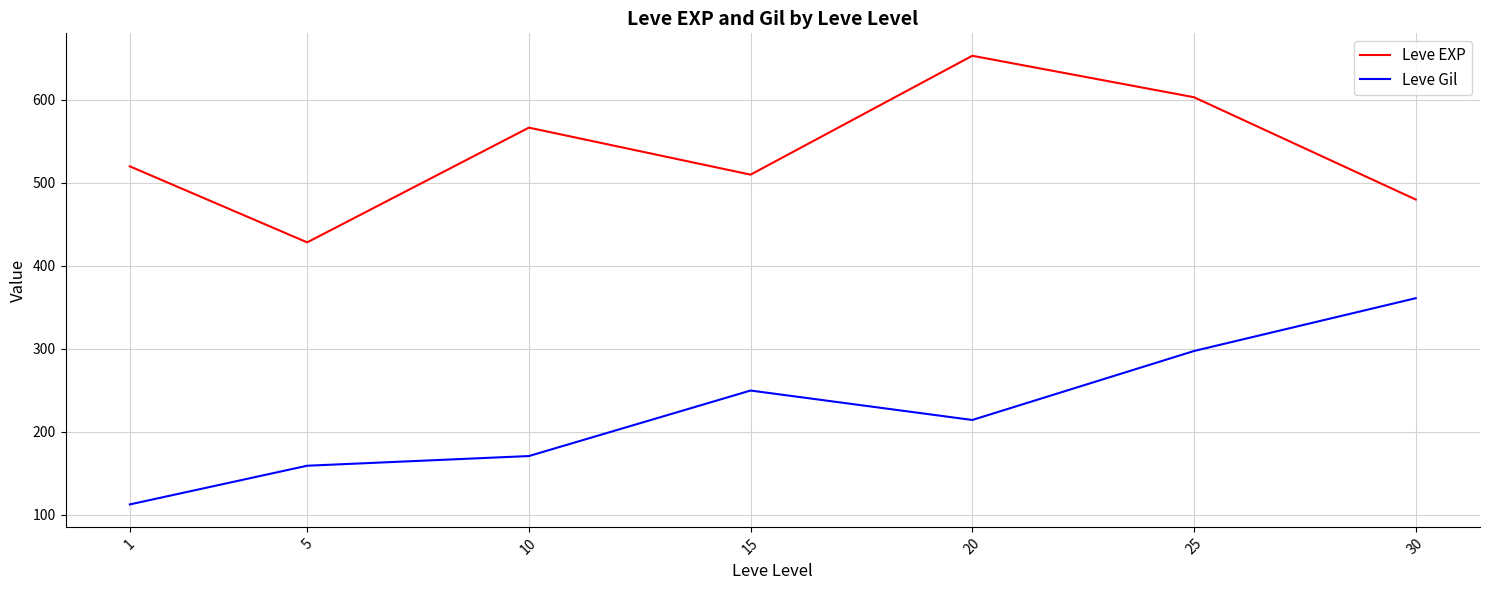

What is the difference between the maximum and minimum values in the Leve EXP series?

225.0